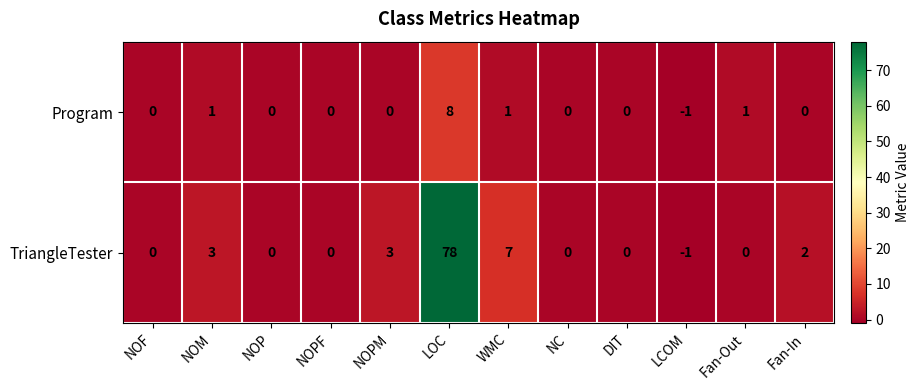

Reading left to right, list all the values displayed in this chart.

Program: 0	1	0	0	0	8	1	0	0	-1	1	0
TriangleTester: 0	3	0	0	3	78	7	0	0	-1	0	2